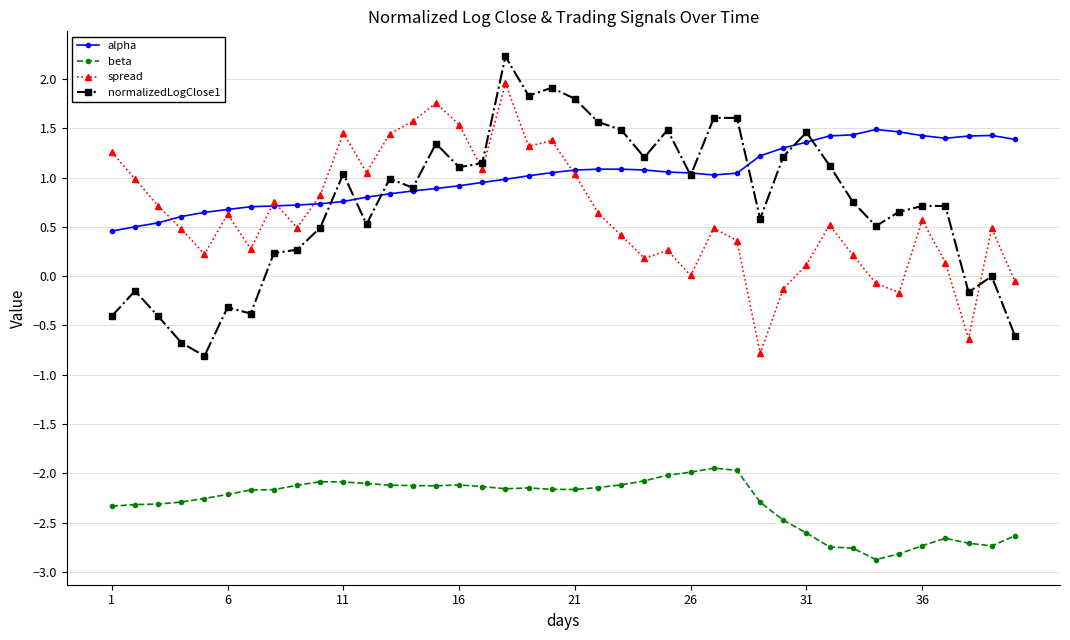

True or false: spread has more than 1 points higher than both neighbors.

True